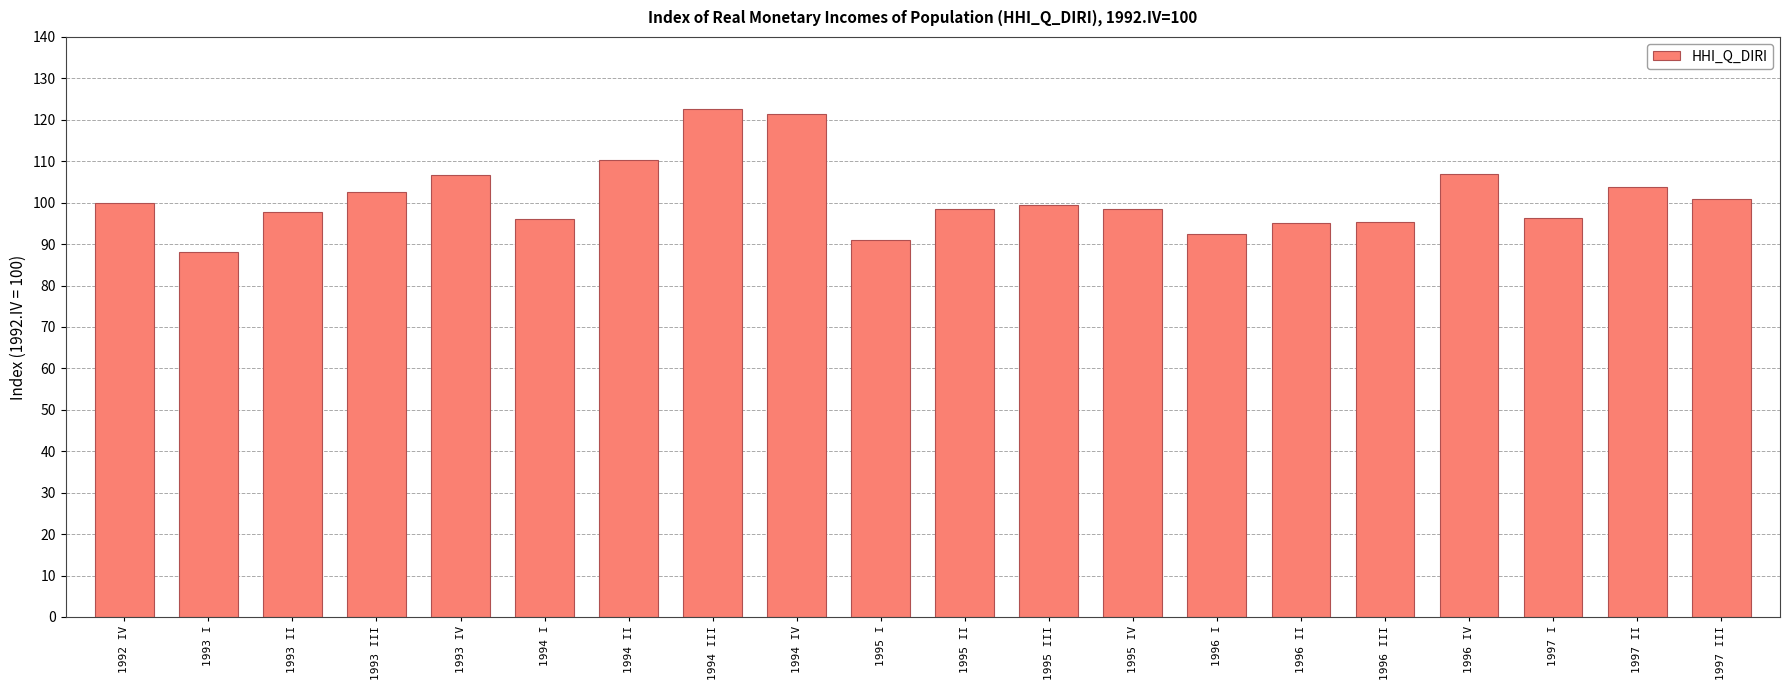

What is the difference between the values at 1994 I and 1992 IV?

4.0